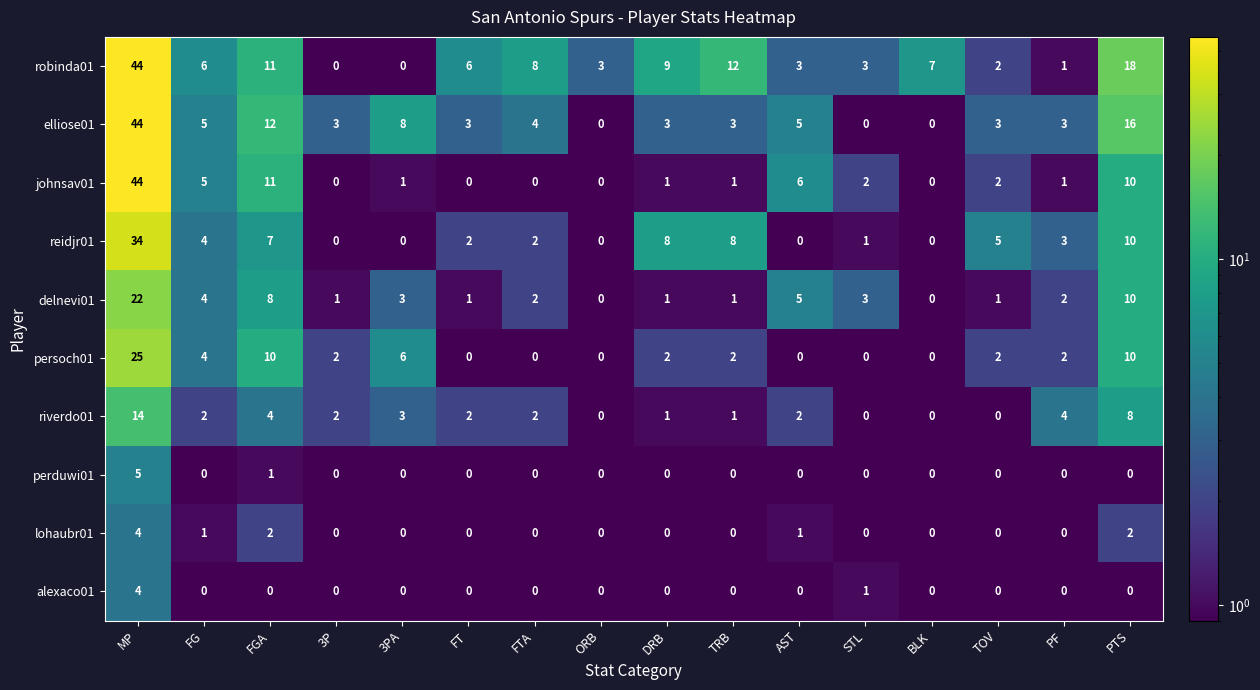

What is the minimum value shown in the chart?

0